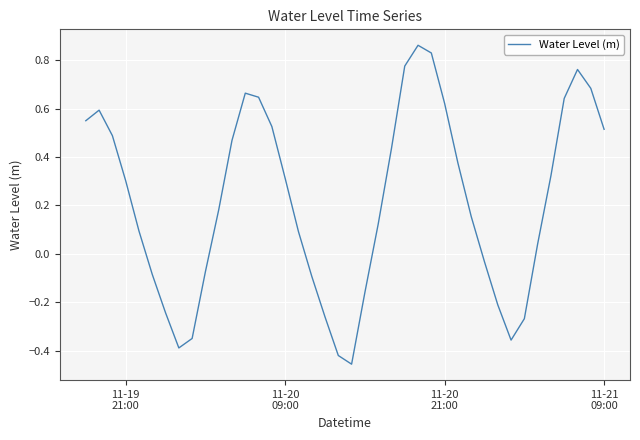

What is the difference between the maximum and minimum values?

1.3